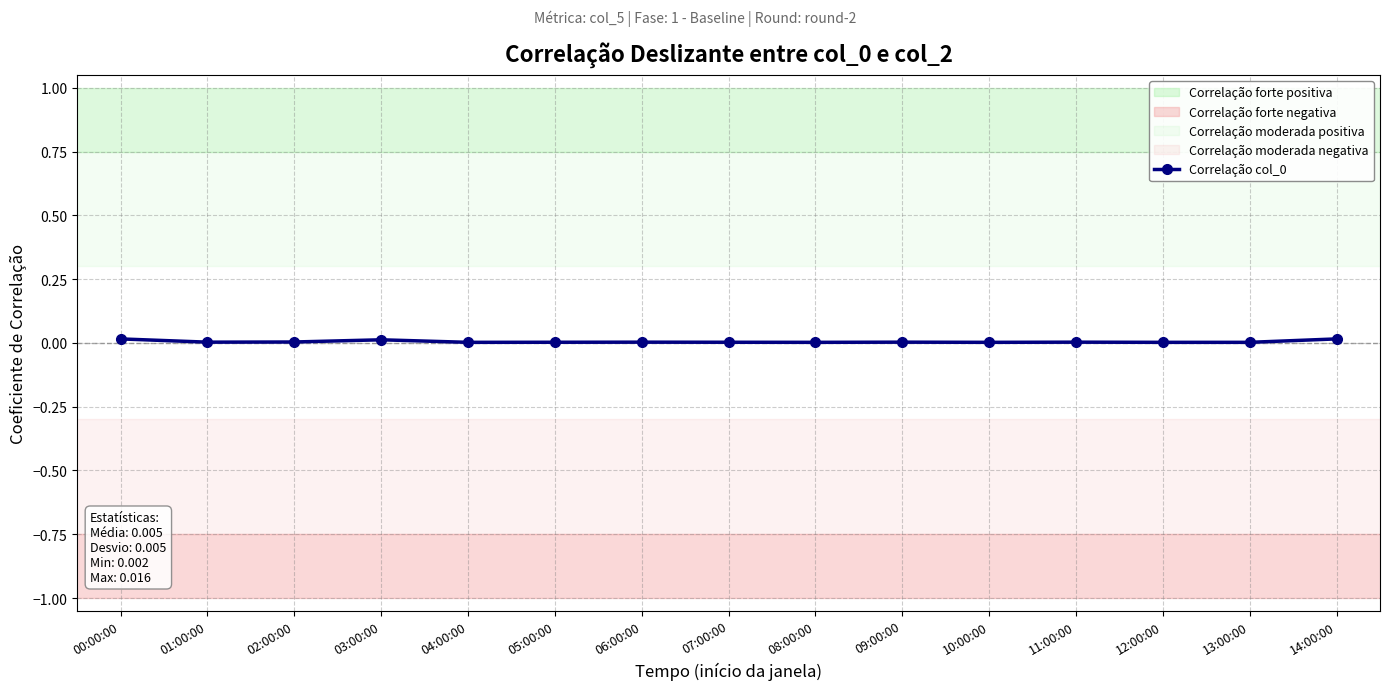

List the labels in order of value, smallest first.

04:00:00, 08:00:00, 10:00:00, 12:00:00, 13:00:00, 05:00:00, 07:00:00, 01:00:00, 06:00:00, 09:00:00, 11:00:00, 02:00:00, 03:00:00, 00:00:00, 14:00:00